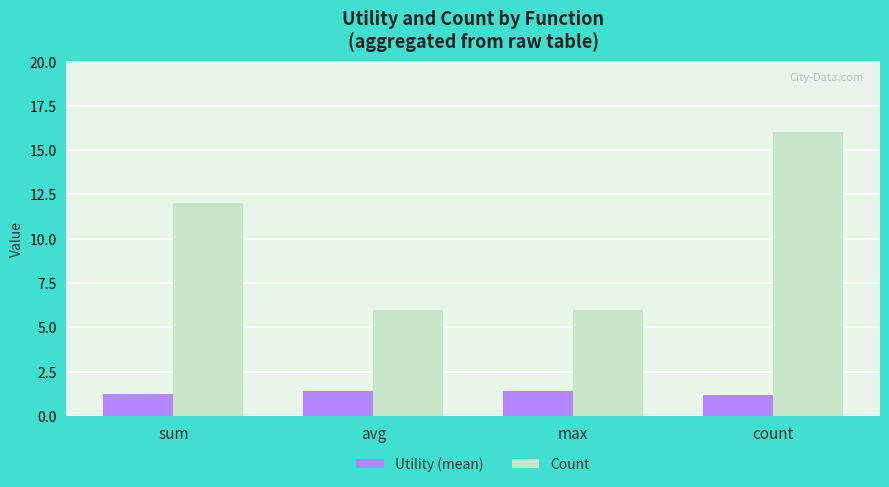

What value does the Utility (mean) series have at max?

1.4